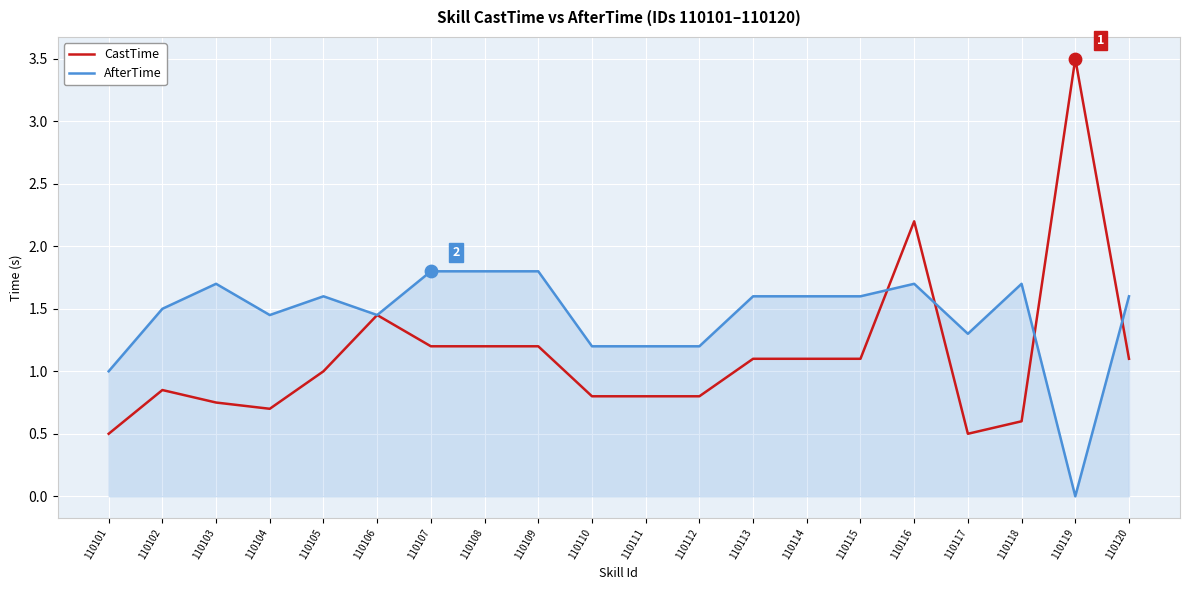

At how many categories does at least one series exceed 2?

2